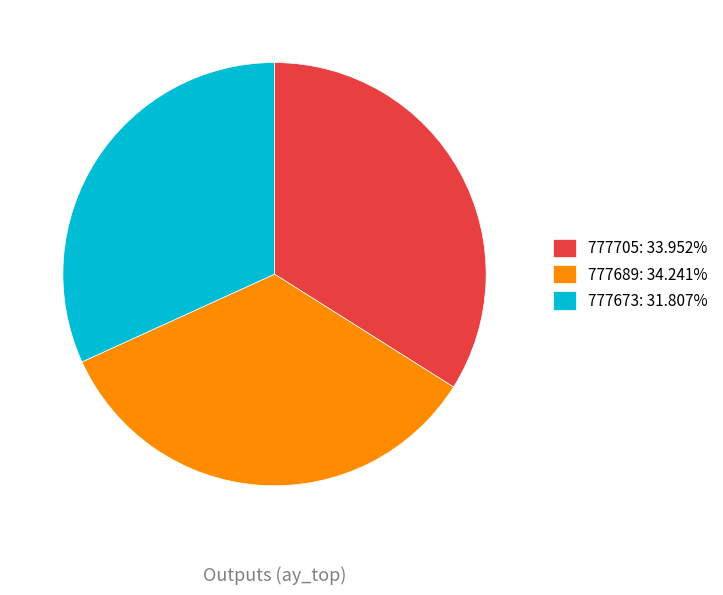

What is the ratio of the value at 777689: 34.241% to the value at 777673: 31.807%?

1.1